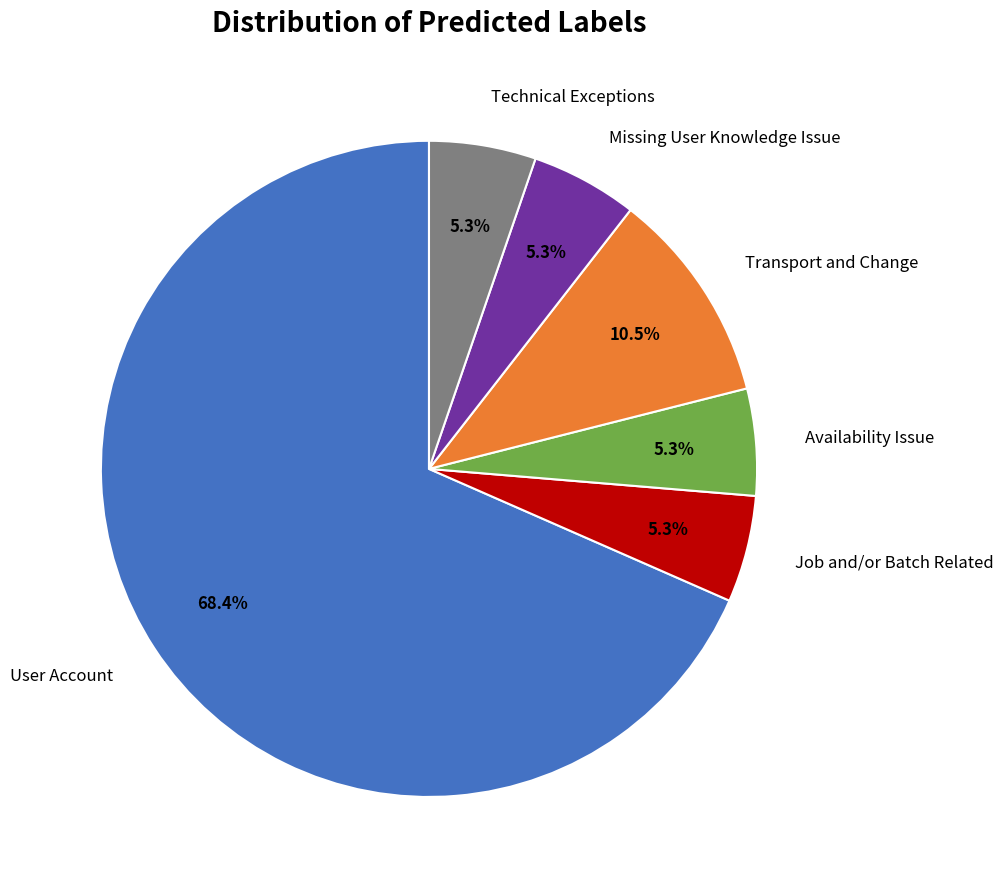

Does any single category account for the majority?

Yes